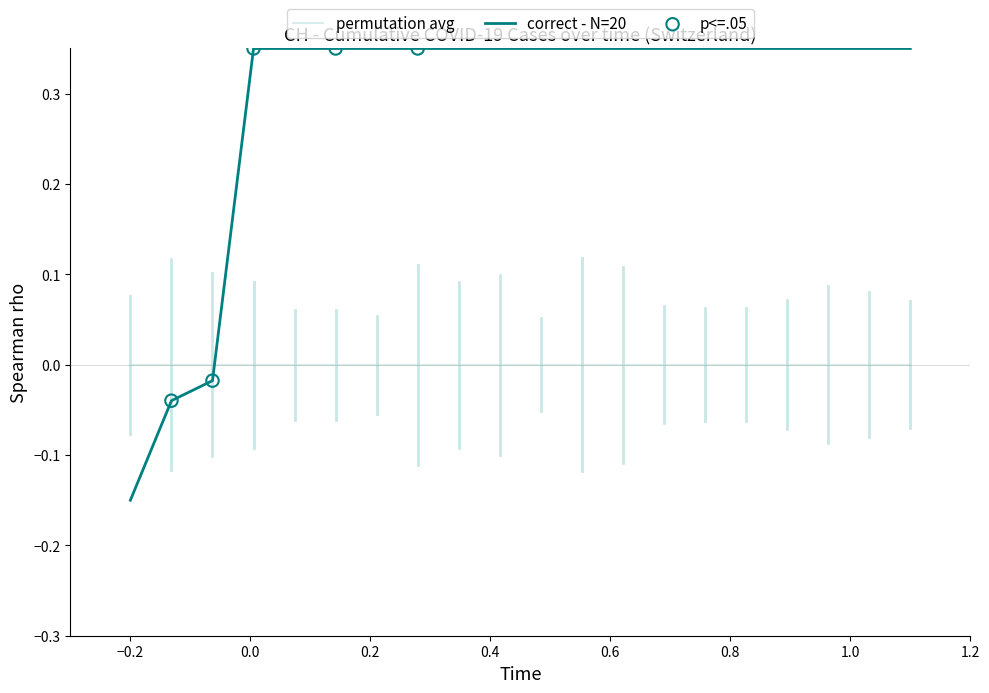

Which series has the largest range (max minus min)?

correct - N=20